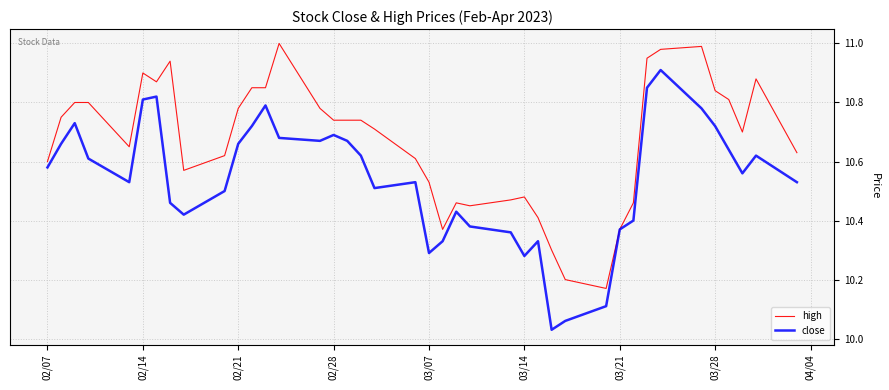

Rank the series by their average value, from lowest to highest.

close, high